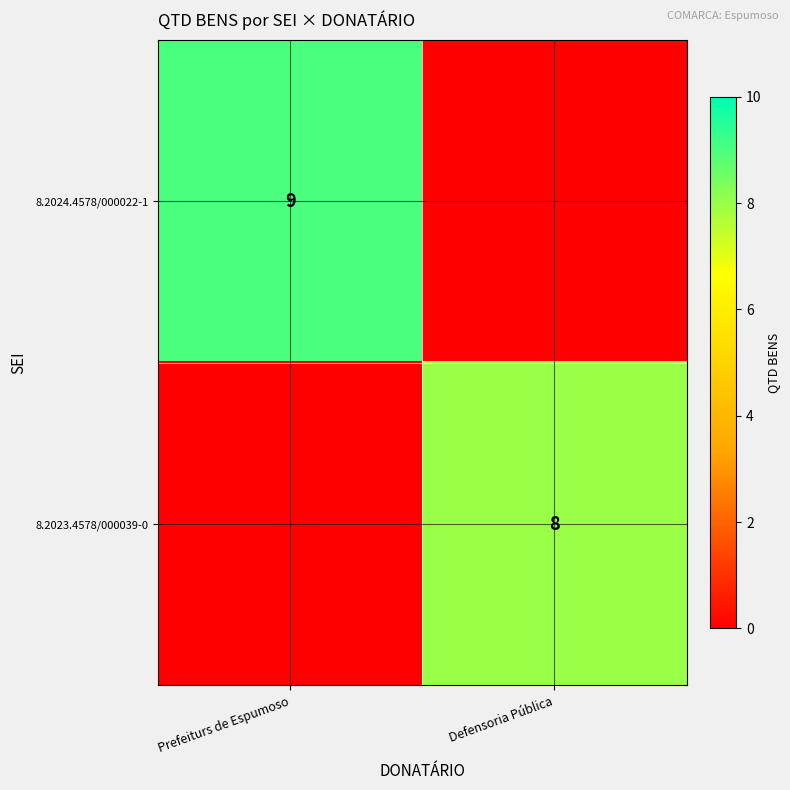

What is the difference between the highest and lowest values at Defensoria Pública?

8